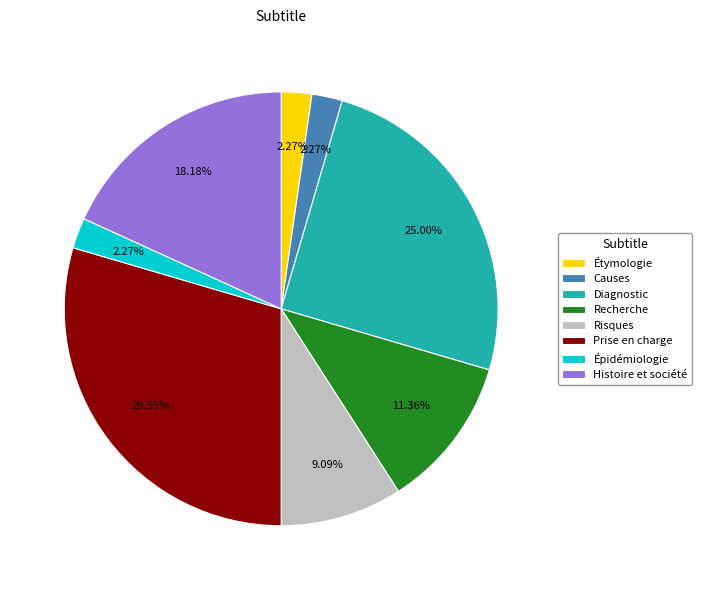

True or false: Histoire et société accounts for 40% of the total.

False